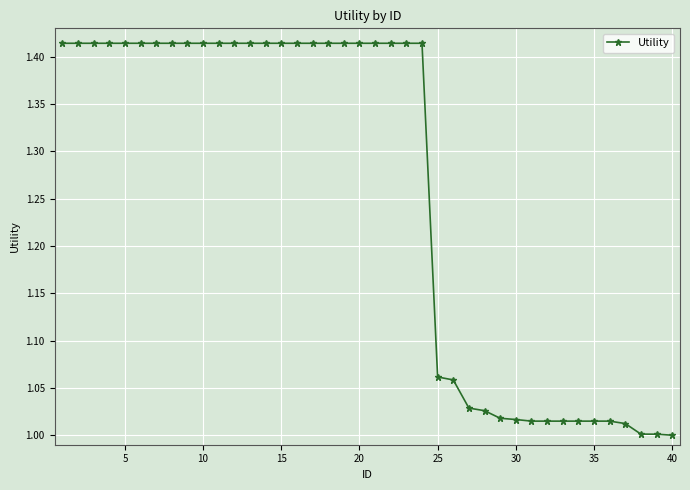

Does the chart display data point markers on the line(s)?

Yes